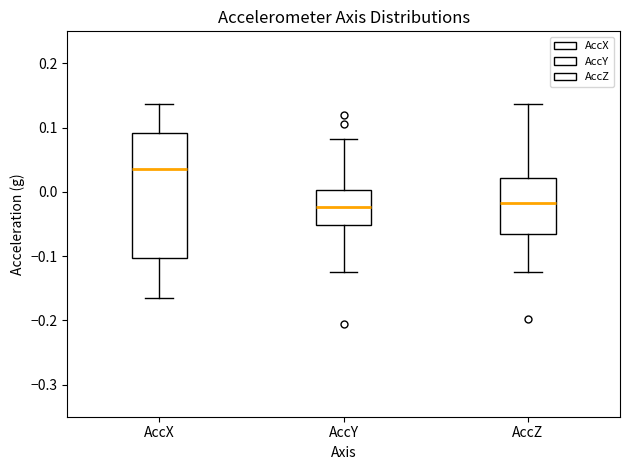

Which box is the tallest, from its lower edge to its upper edge?

AccX